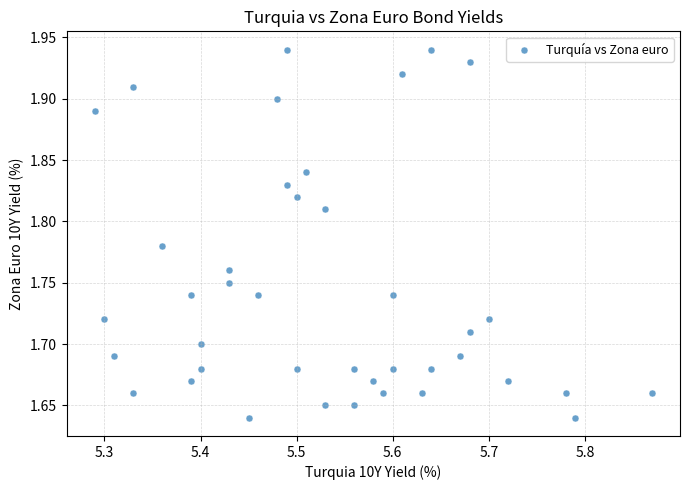

What is the range of X values (max minus min)?

0.6